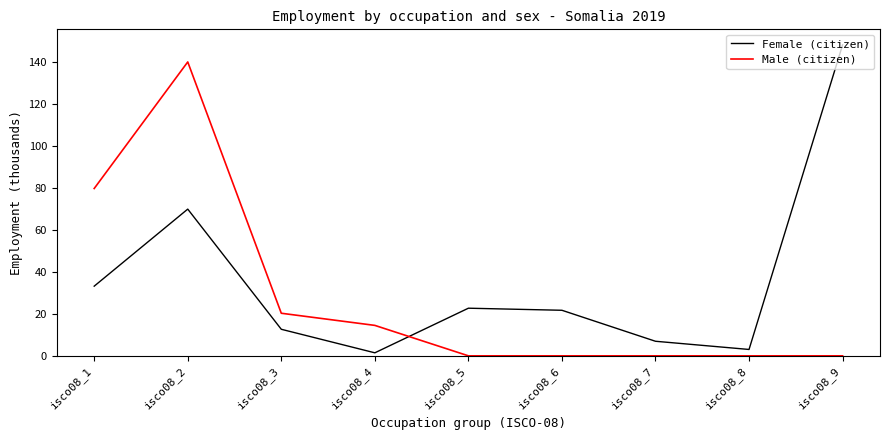

Count the number of data series in this chart.

2